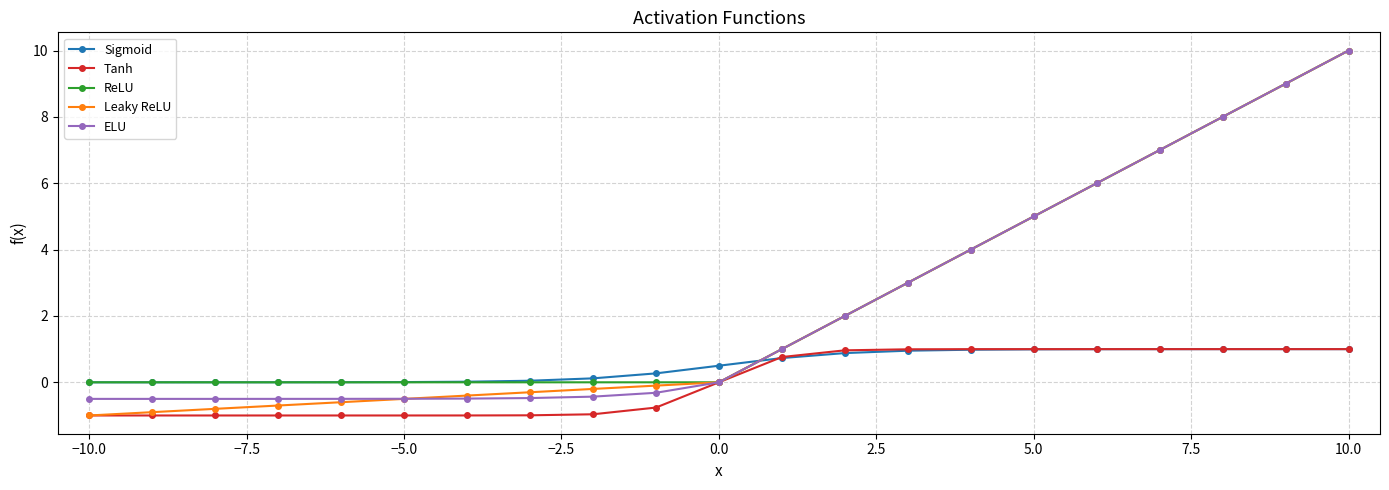

Does the chart display data point markers on the line(s)?

Yes